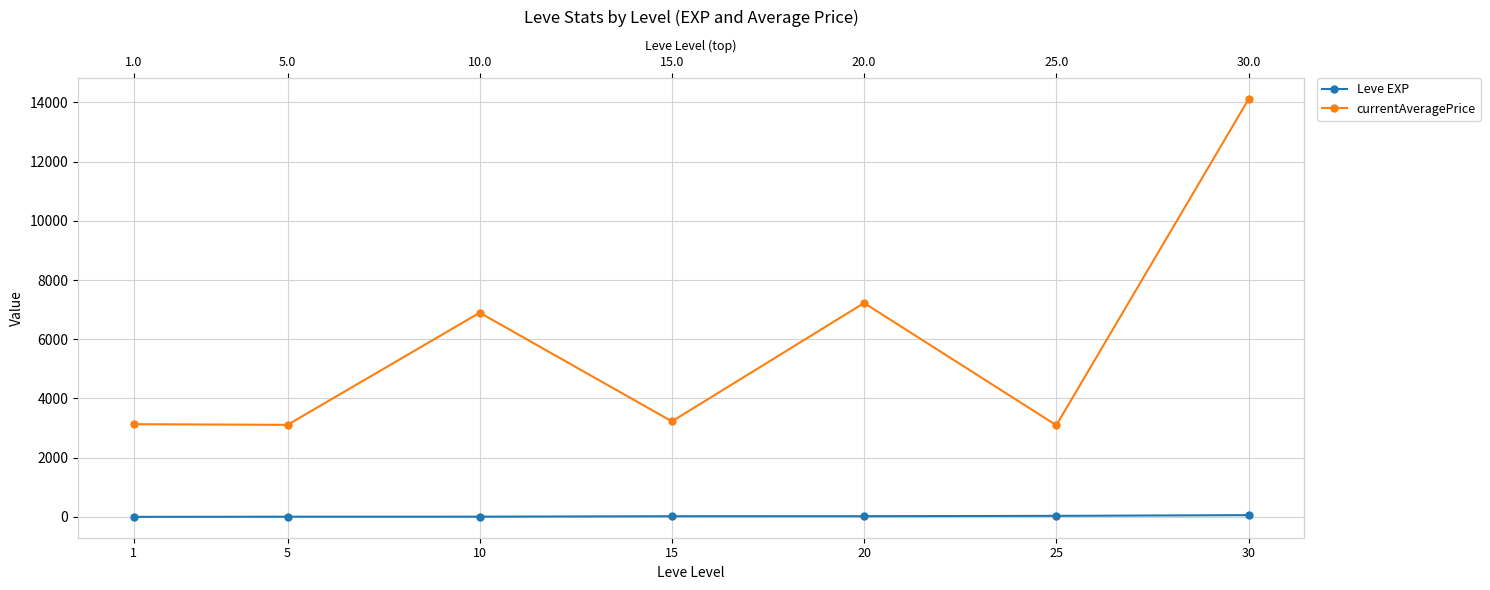

At which category is the sum across all series the highest?

30